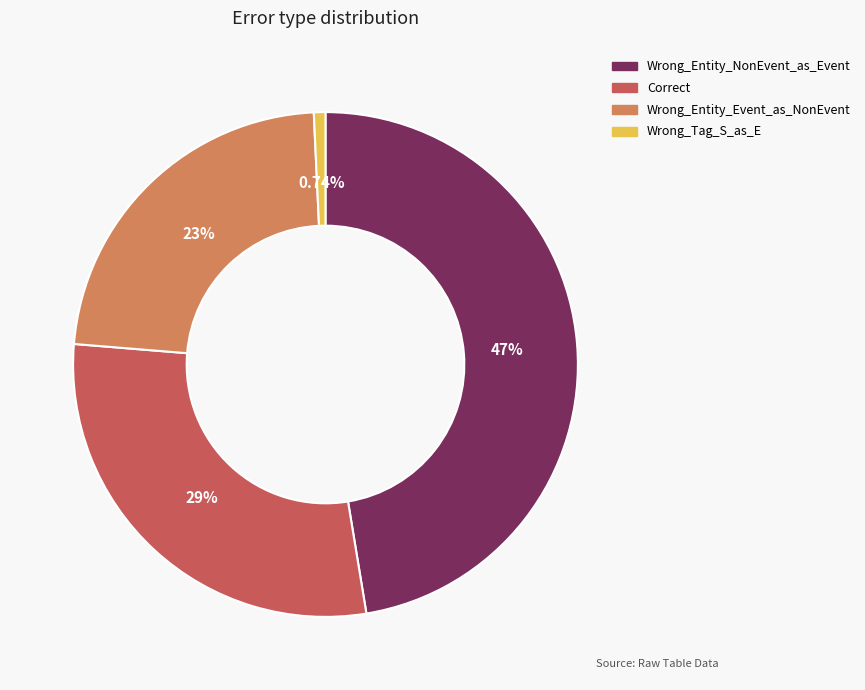

To the nearest percent, what is the combined percentage of Correct and Wrong_Entity_Event_as_NonEvent?

52%